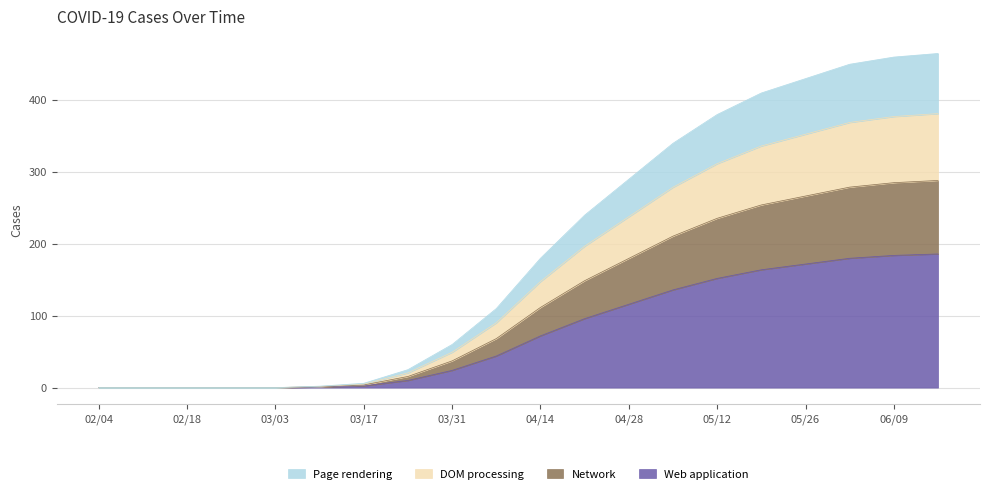

Where is the data nearest to the value 93?

4/21/2020